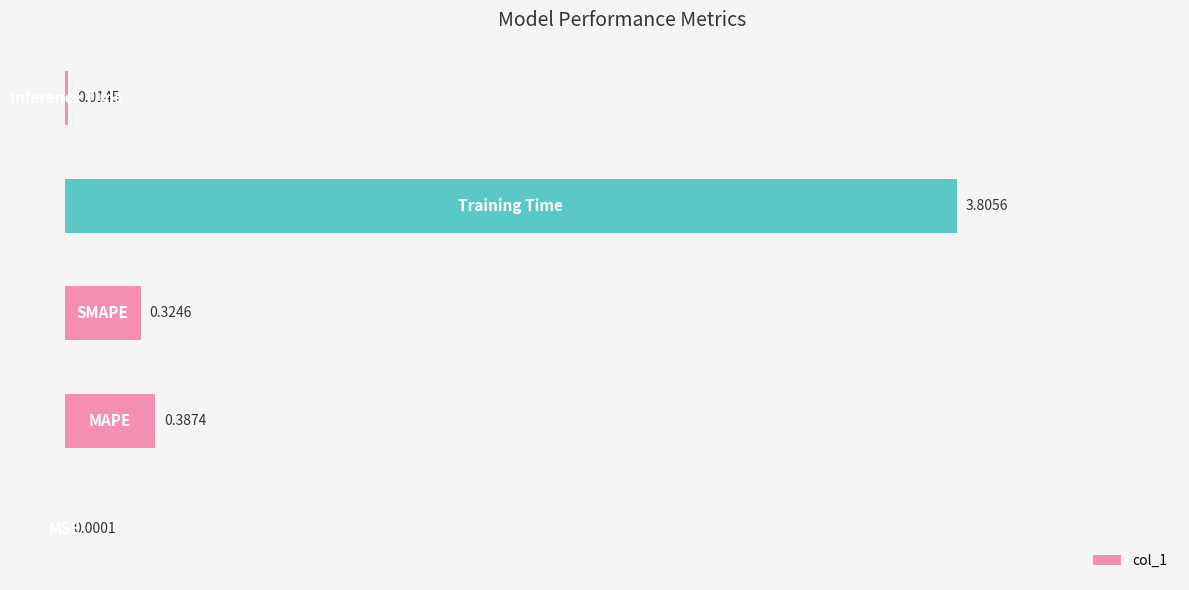

Count the number of data series in this chart.

1